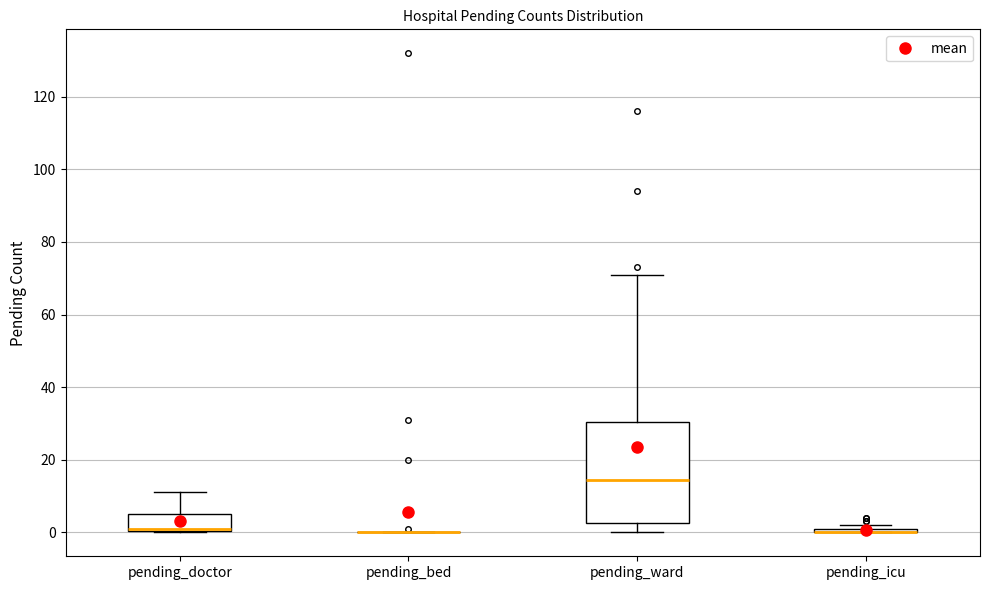

Where is the upper edge of the box for pending_icu on the y-axis? The values are not printed on the chart, so give them approximately, as read against the axis.

2